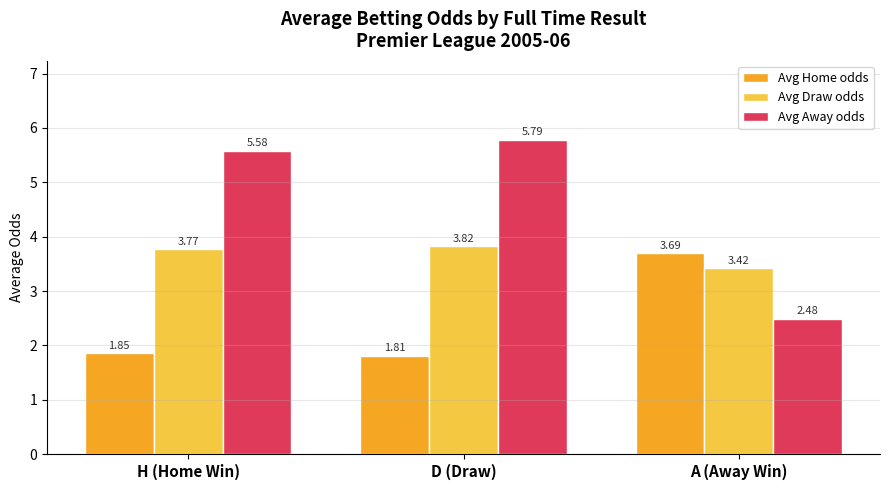

How many groups of bars are there?

3